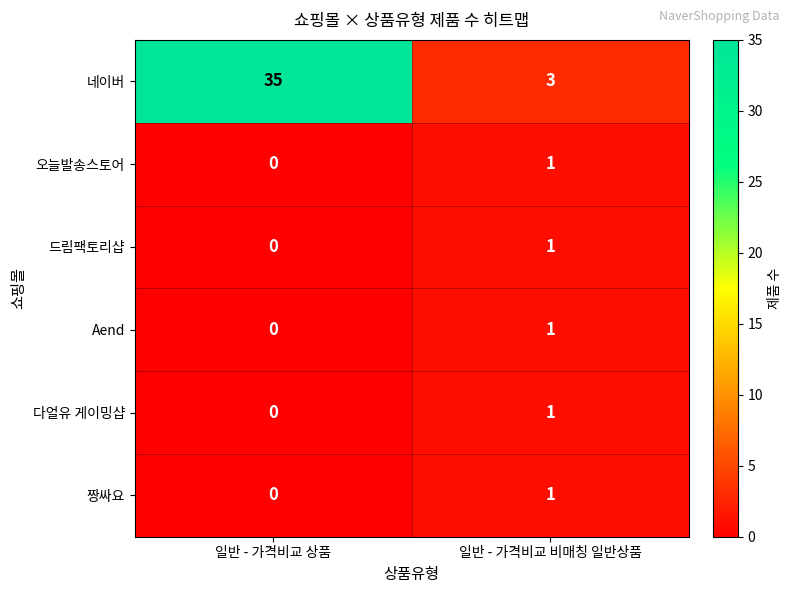

Reading right to left, transcribe all the data shown in this chart.

네이버: 3	35
오늘발송스토어: 1	0
드림팩토리샵: 1	0
Aend: 1	0
다얼유 게이밍샵: 1	0
짱싸요: 1	0